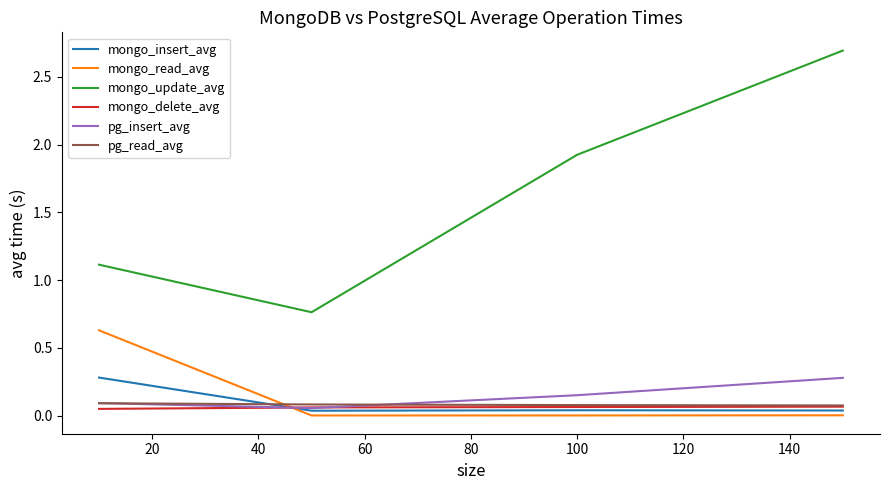

How many lines are shown in the chart?

6